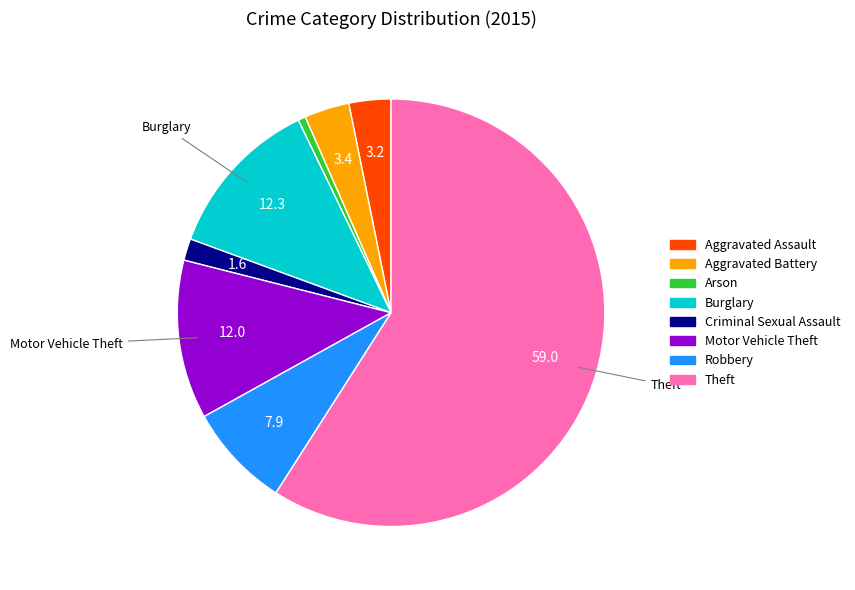

Which has a higher value, Robbery or Criminal Sexual Assault?

Robbery